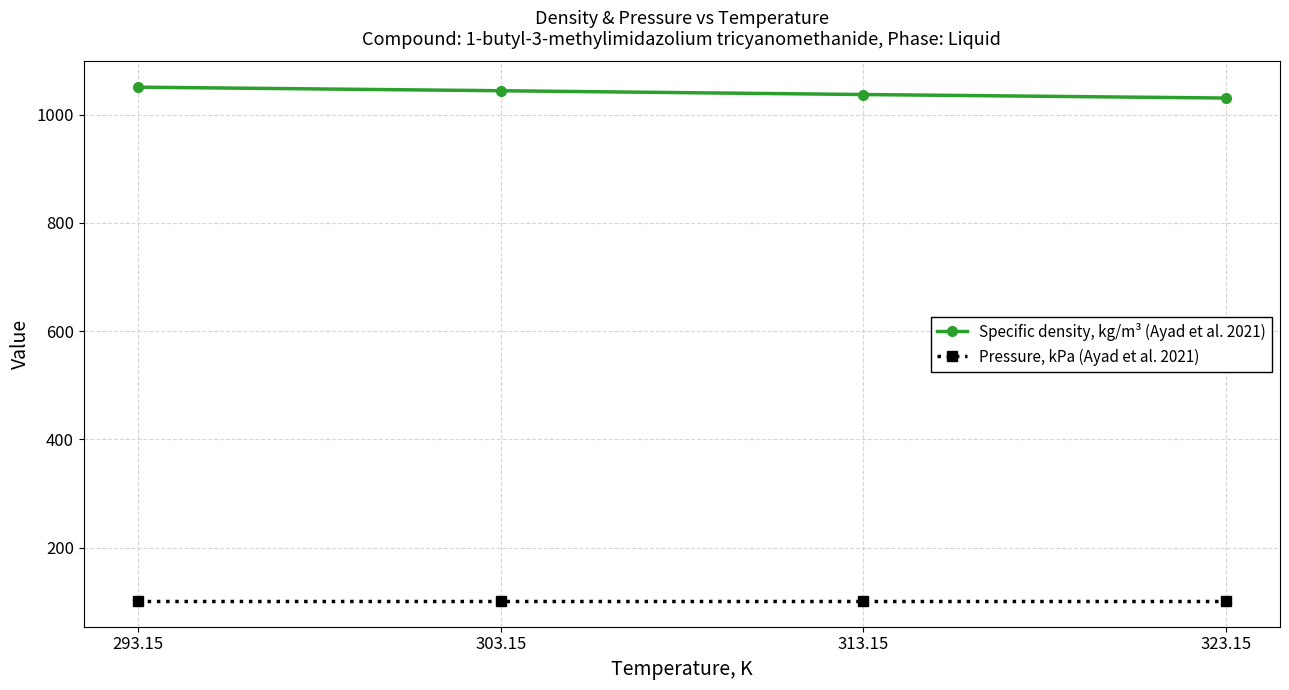

Reading left to right, what are all the values shown in this chart?

Specific density, kg/m³ (Ayad et al. 2021): 1050.5	1043.9	1036.9	1030.4
Pressure, kPa (Ayad et al. 2021): 101.3	101.3	101.3	101.3